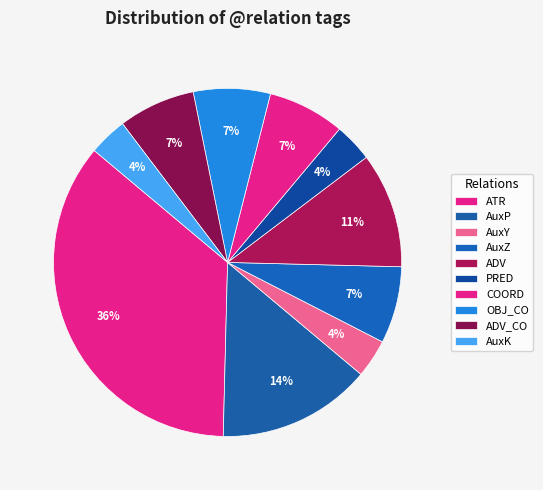

Which category has the biggest portion of the pie?

ATR